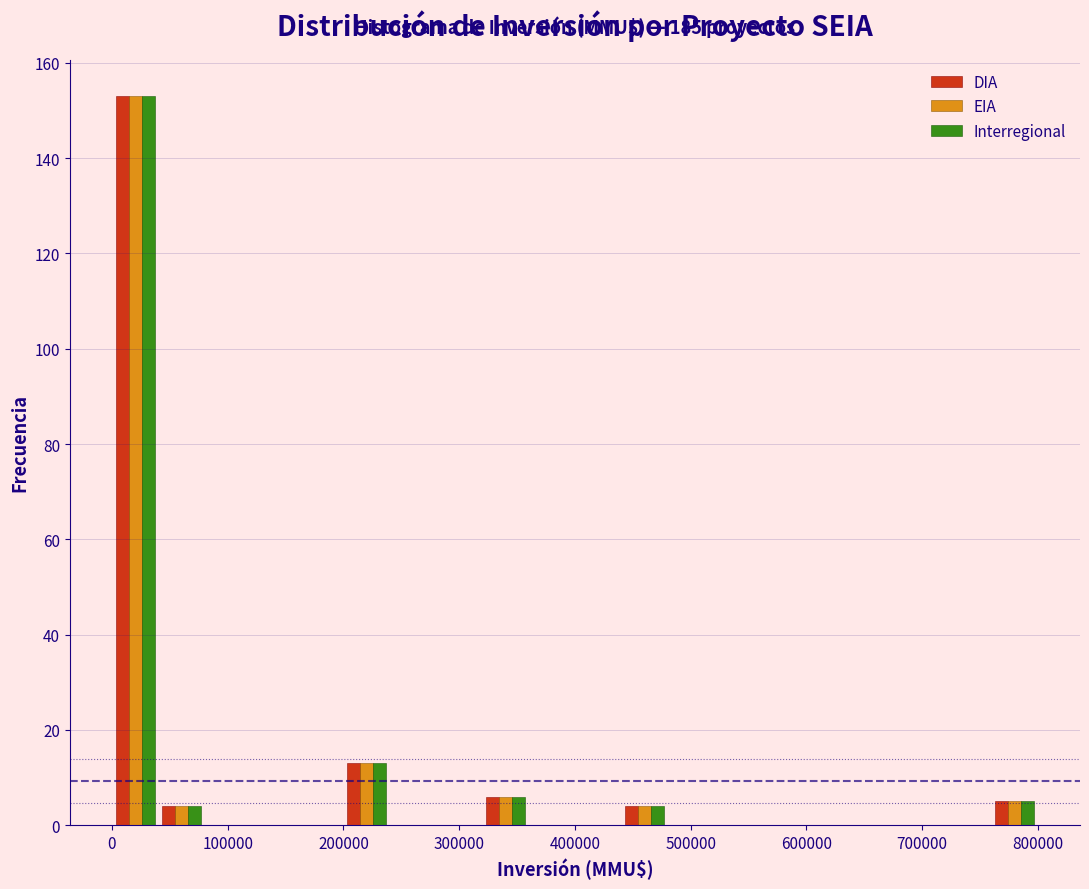

In the EIA series, which range on the x-axis has the tallest bar?

0 to 40000